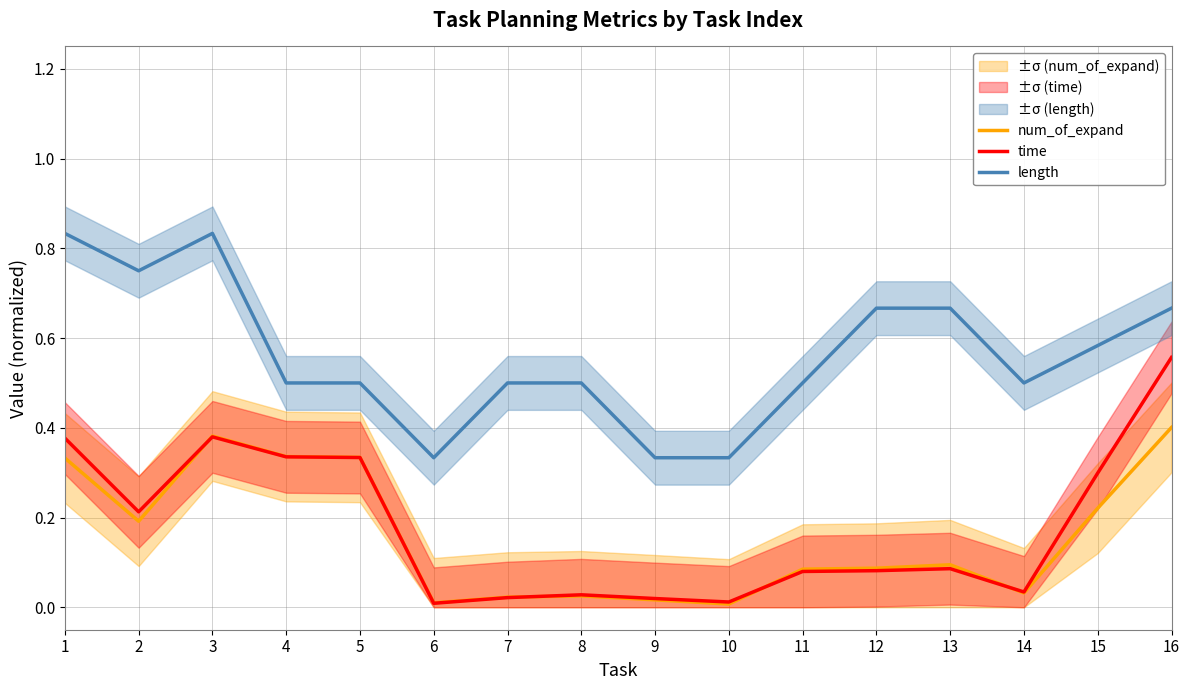

What is the difference between the highest and lowest values at 10?

0.3